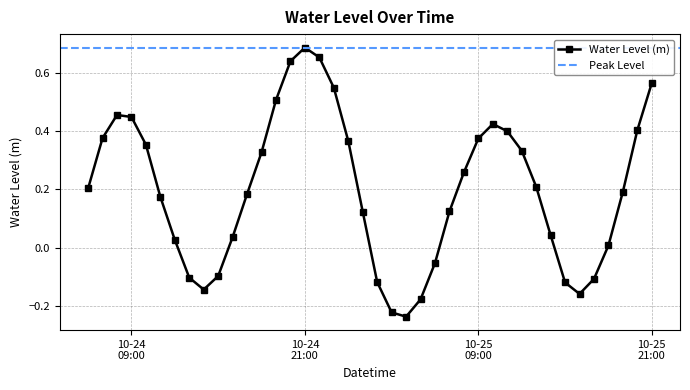

How many positive values are there?

29